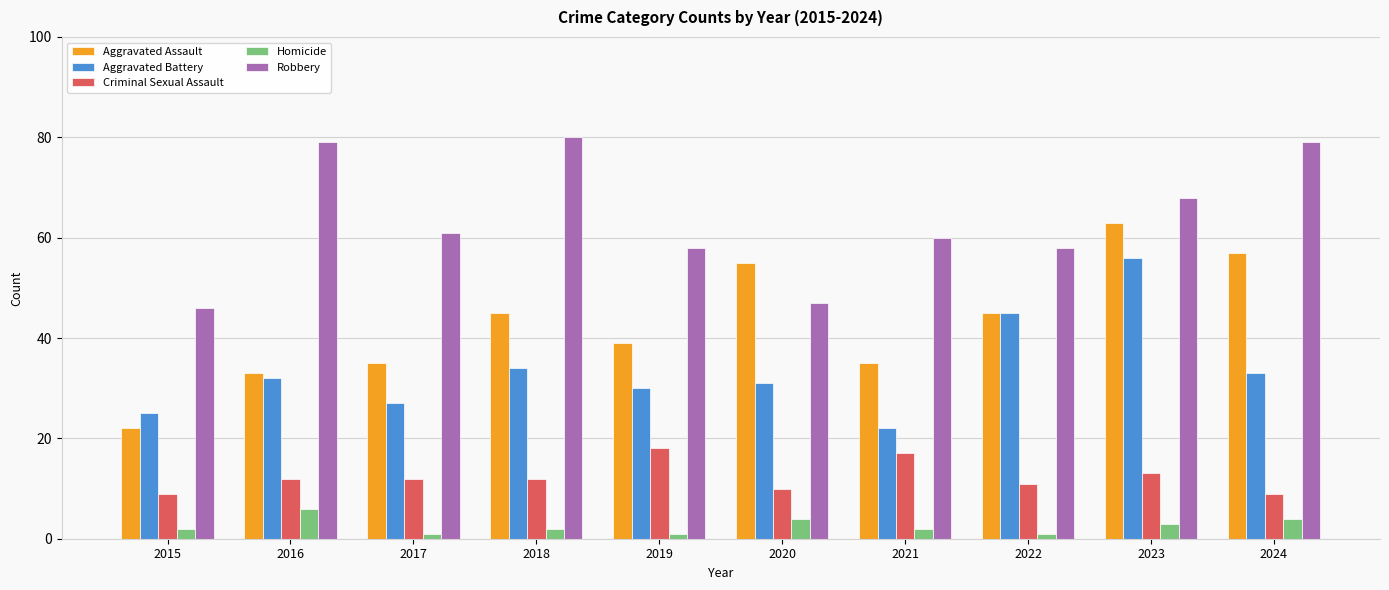

What is the value of the Homicide bar at the 9th from the left?

3